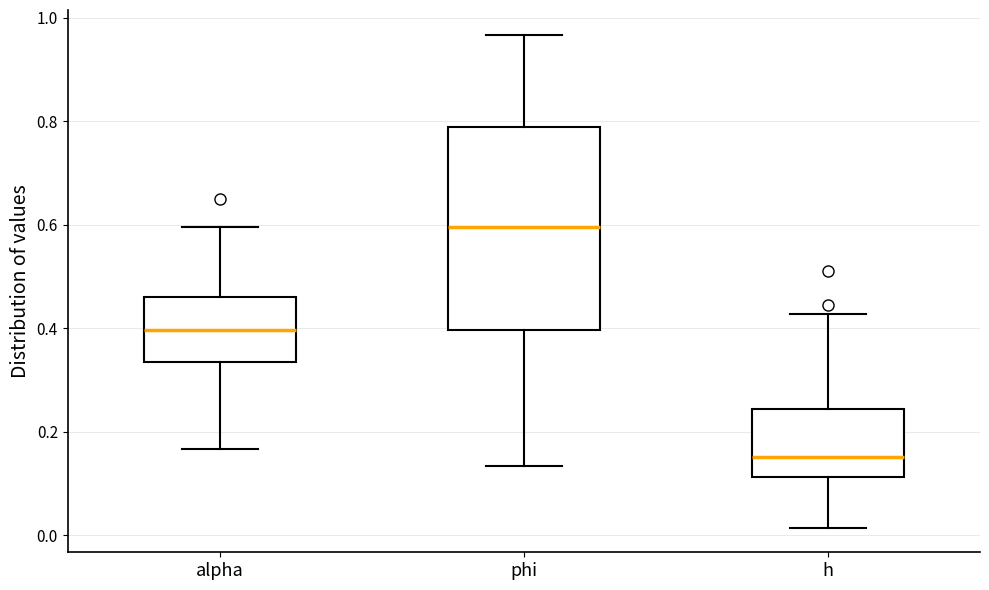

Reading left to right, transcribe this box plot: for each box, give where its median line is, the range the box spans, and where its two whiskers end, as read against the y-axis. The values are not printed on the chart, so give them approximately, as read against the axis.

alpha: median 0.40, box 0.34 to 0.46, whiskers 0.16 to 0.60
phi: median 0.60, box 0.40 to 0.78, whiskers 0.14 to 0.96
h: median 0.16, box 0.12 to 0.24, whiskers 0.02 to 0.42